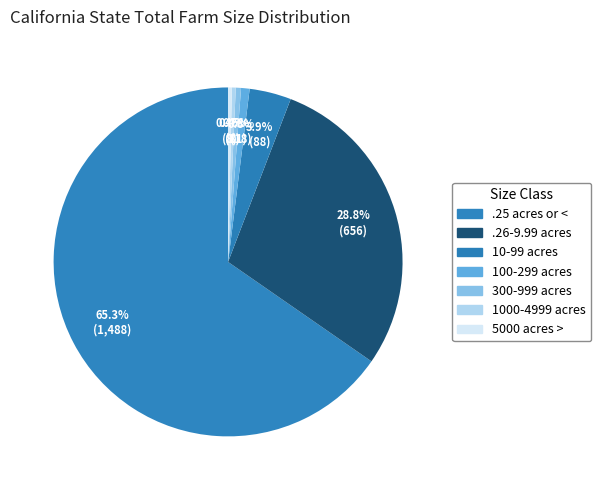

Rank the categories by value from highest to lowest.

.25 acres or <, .26-9.99 acres, 10-99 acres, 100-299 acres, 300-999 acres, 1000-4999 acres, 5000 acres >